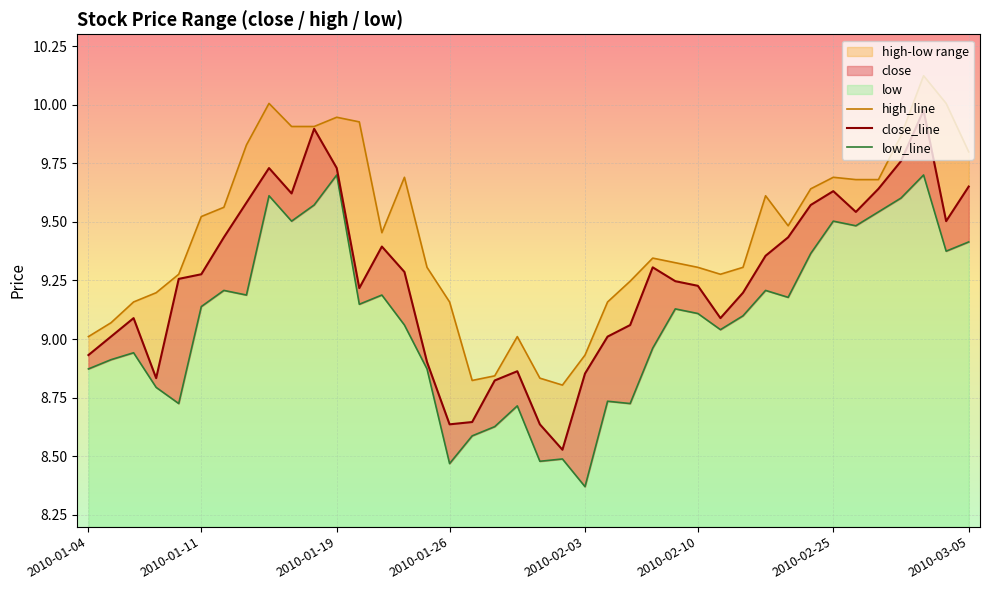

What is the smallest value displayed?

8.4